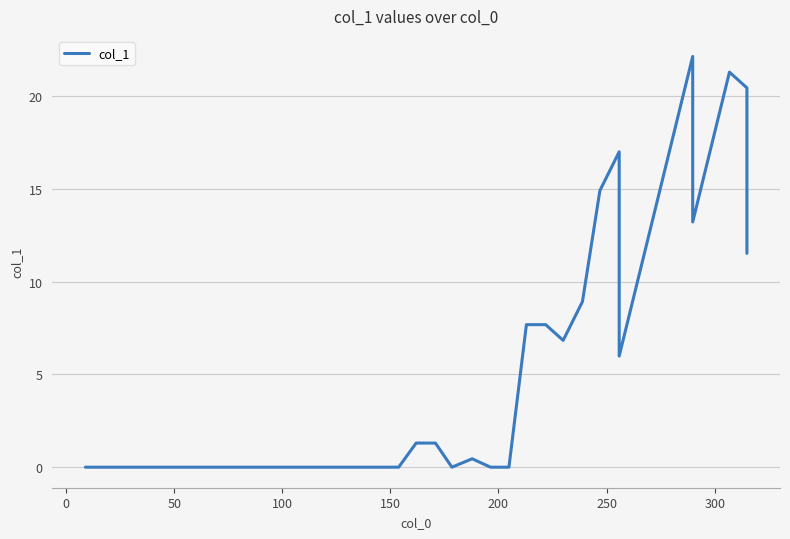

What is the difference between the second highest and minimum values?

21.3